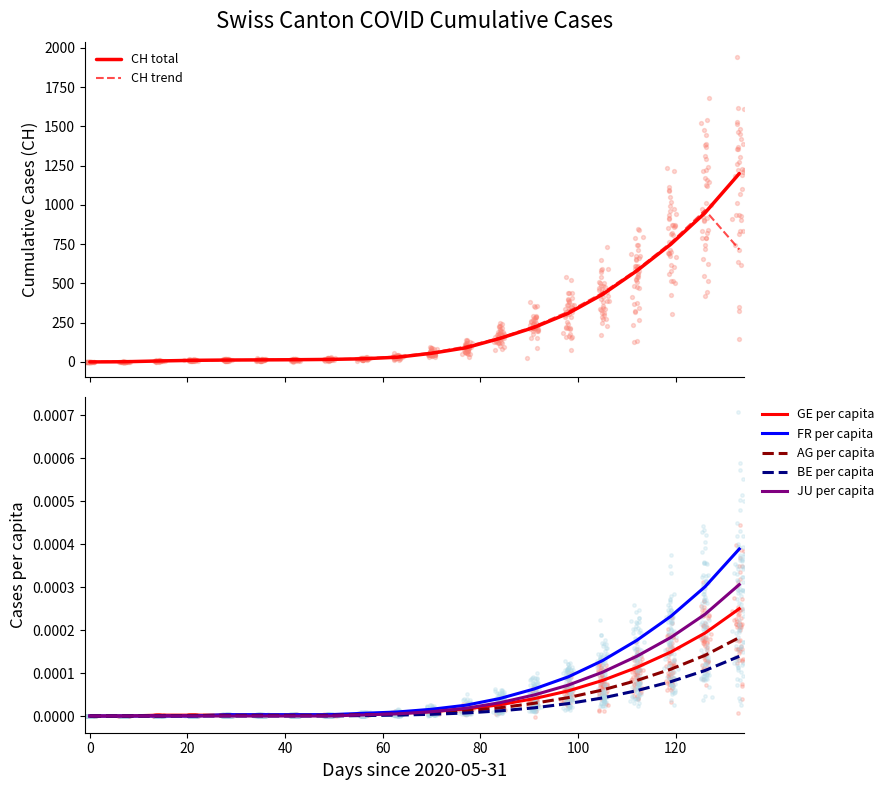

Which series reaches the minimum Y coordinate?

CH